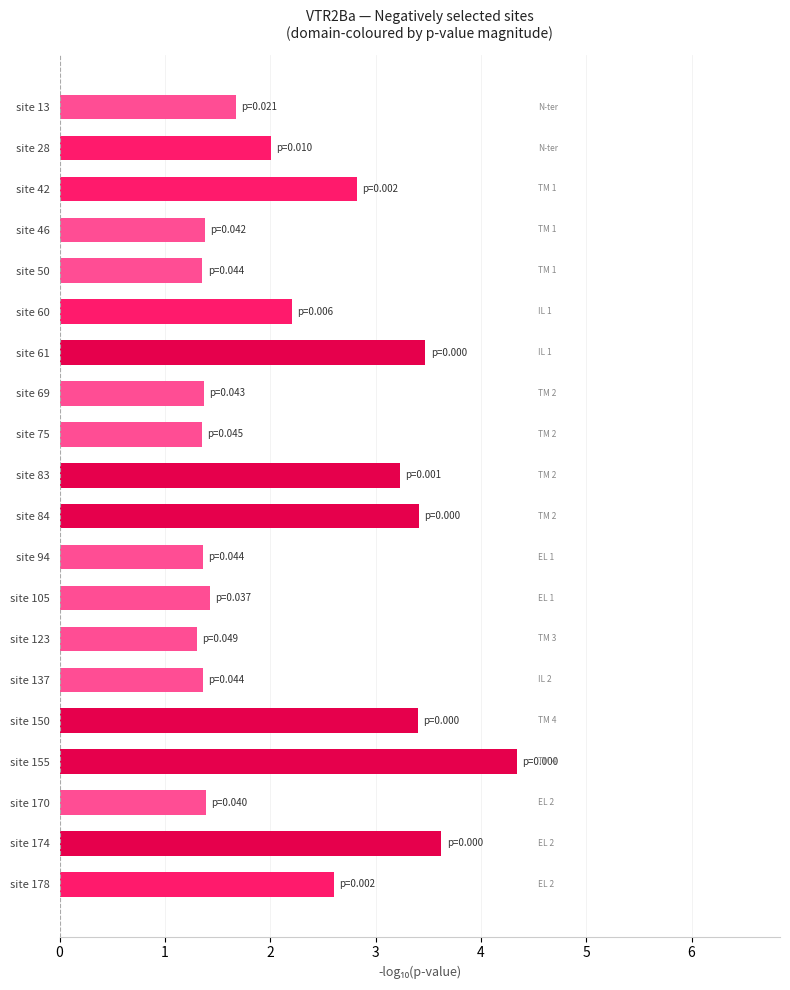

What is the difference between the maximum and minimum values?

3.0